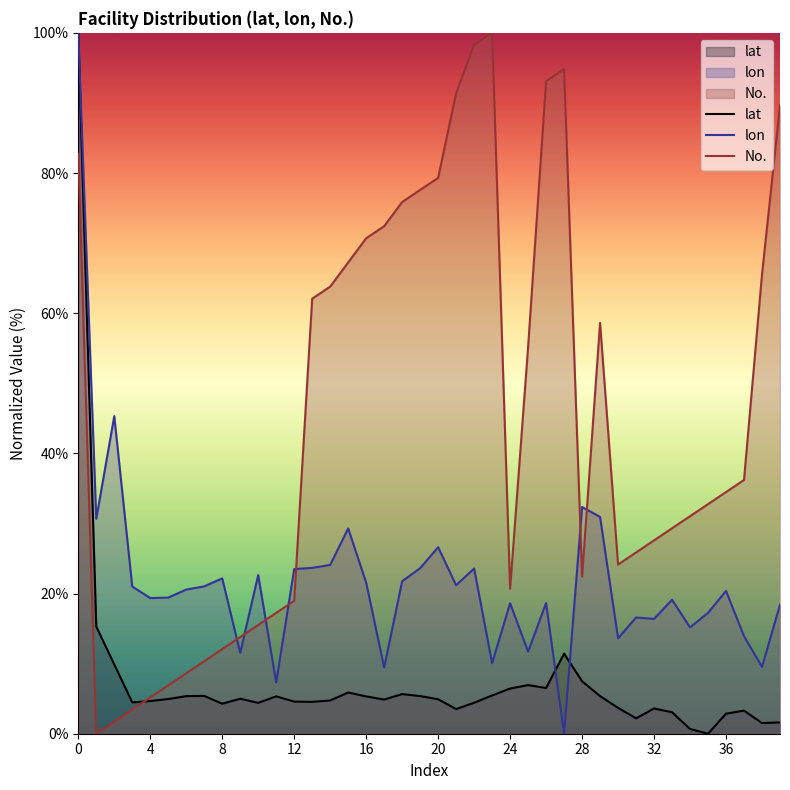

Which series has the largest range (max minus min)?

lat